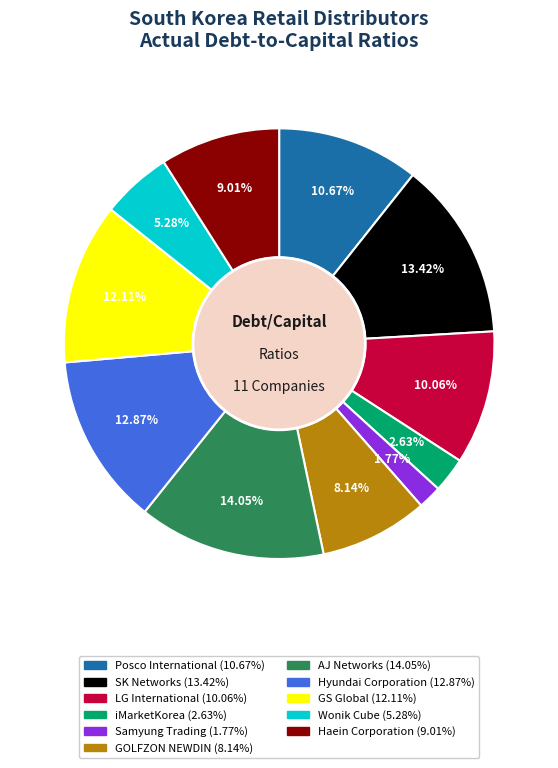

Rank the categories by value from highest to lowest.

AJ Networks, SK Networks, Hyundai Corporation, GS Global, Posco International, LG International, Haein Corporation, GOLFZON NEWDIN, Wonik Cube, iMarketKorea, Samyung Trading